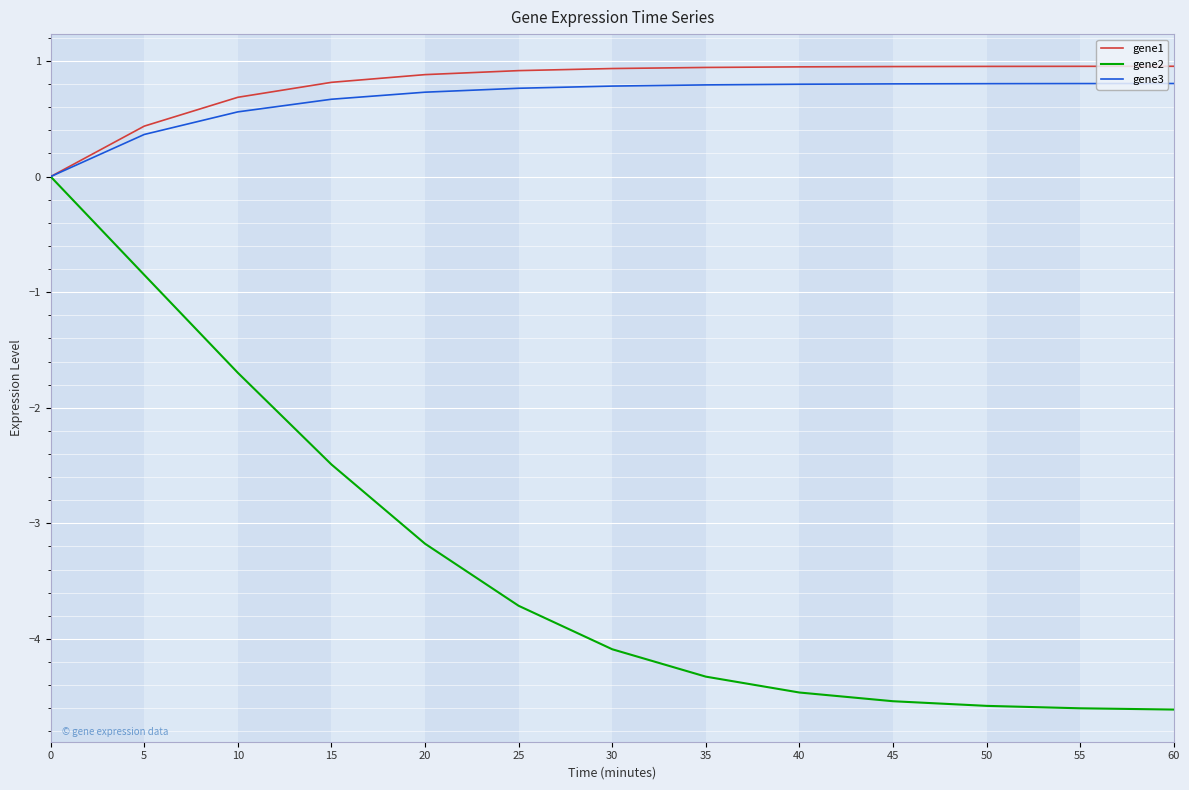

Is this an area chart (filled region under the line)?

No